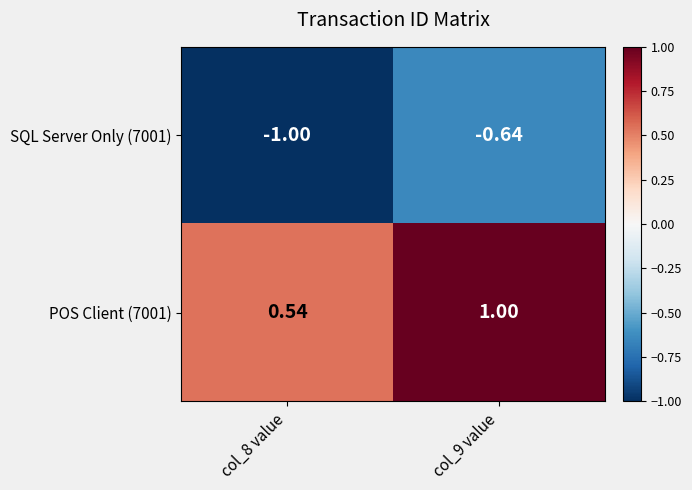

Is the value of POS Client (7001) at col_9 value greater than the value of SQL Server Only (7001) at col_8 value?

Yes